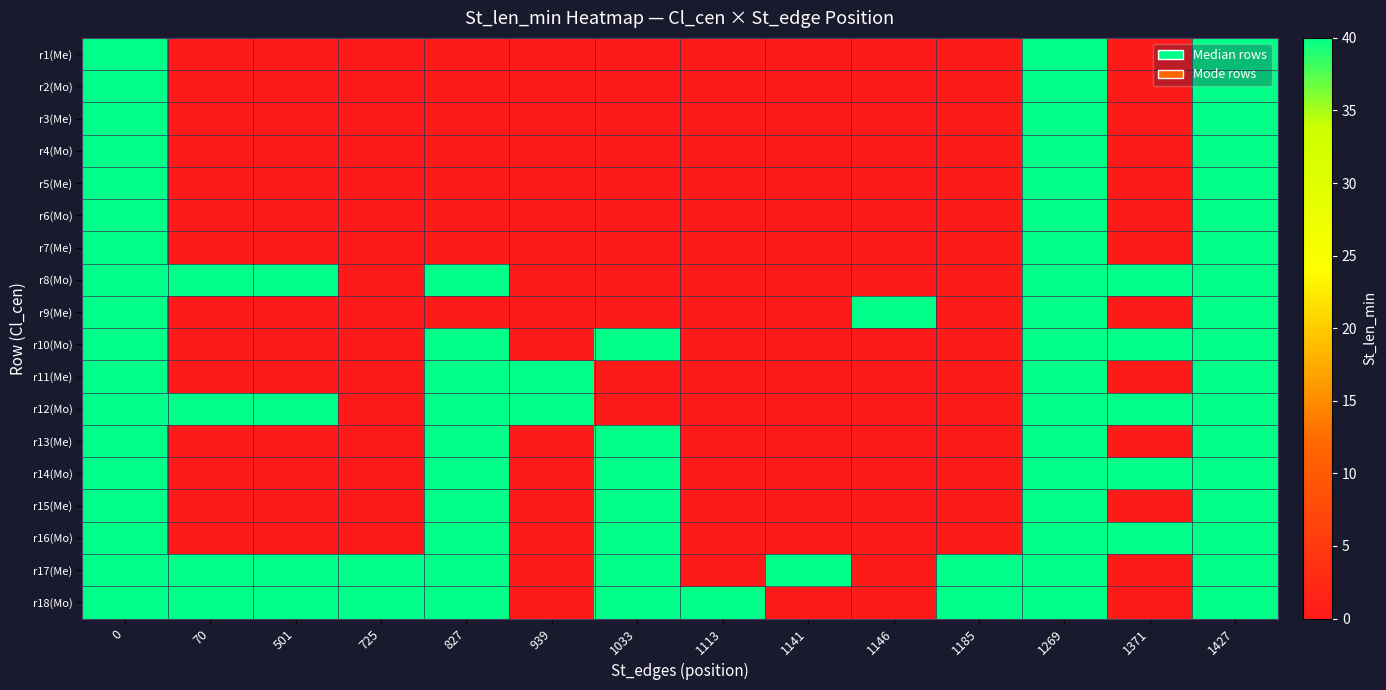

List the series in order of their peak value, highest first.

r1(Me), r2(Mo), r3(Me), r4(Mo), r5(Me), r6(Mo), r7(Me), r8(Mo), r9(Me), r10(Mo), r11(Me), r12(Mo), r13(Me), r14(Mo), r15(Me), r16(Mo), r17(Me), r18(Mo)